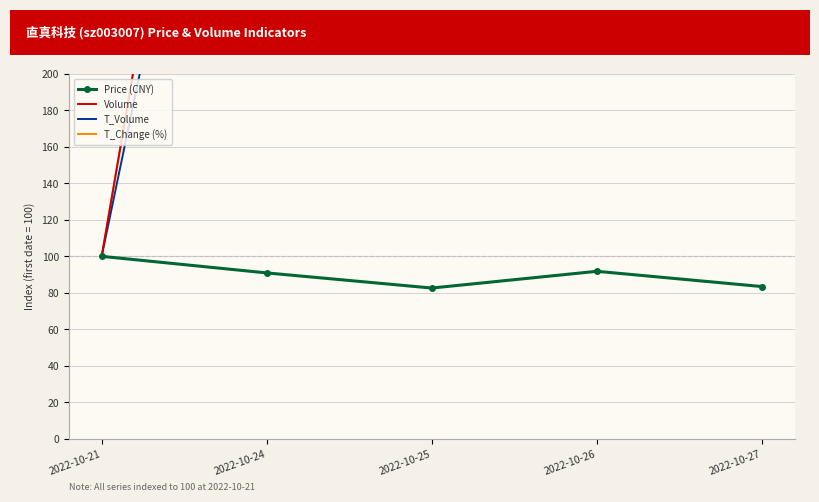

What is the value of the T_Volume point at the 3rd from the left?

786.9